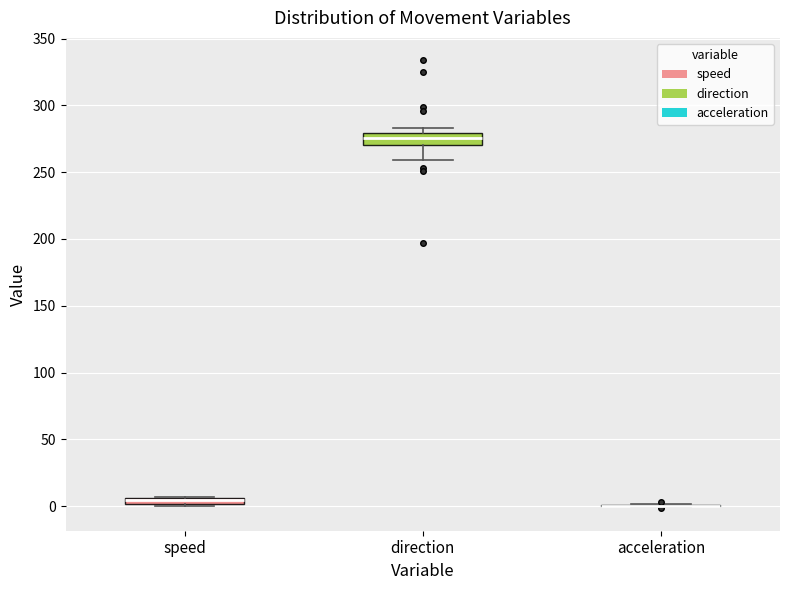

Where does the lower whisker of the box for direction end on the y-axis? The values are not printed on the chart, so give them approximately, as read against the axis.

260